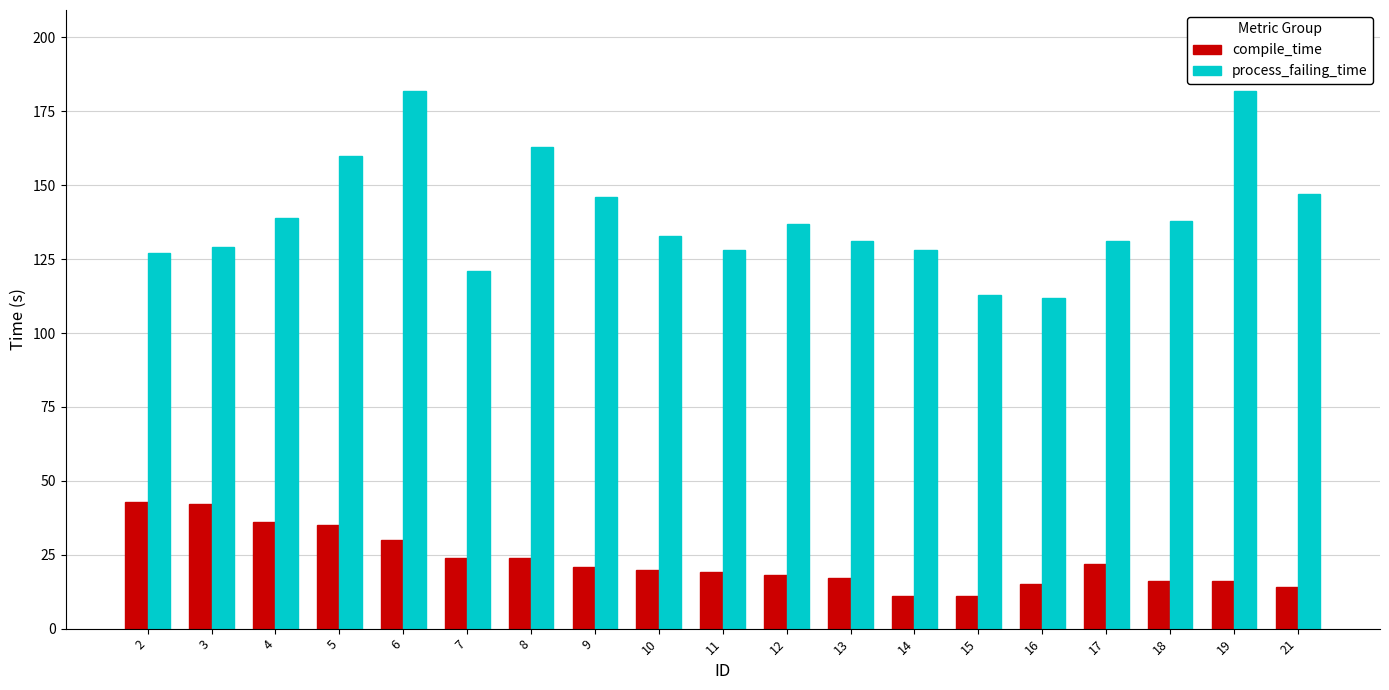

What is the highest value of the compile_time series?

43